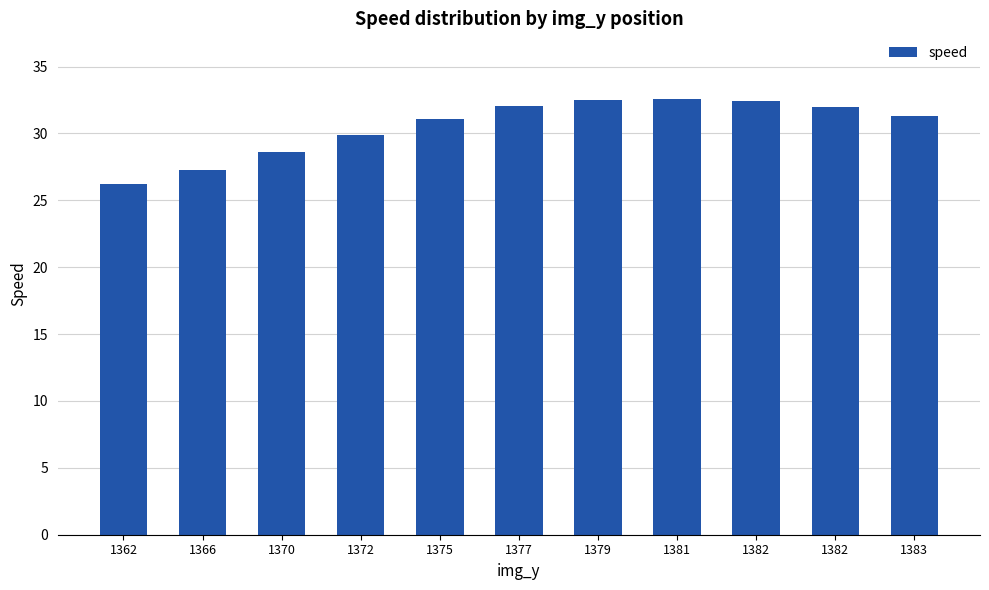

What is the value of the 1st bar from the left?

26.2